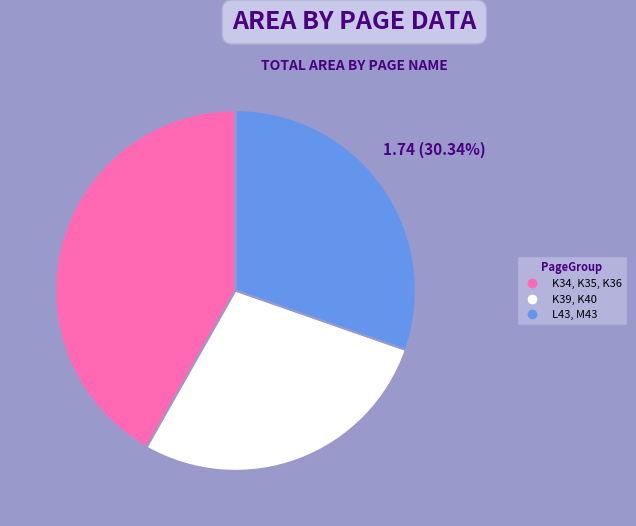

Does any single category account for the majority?

No